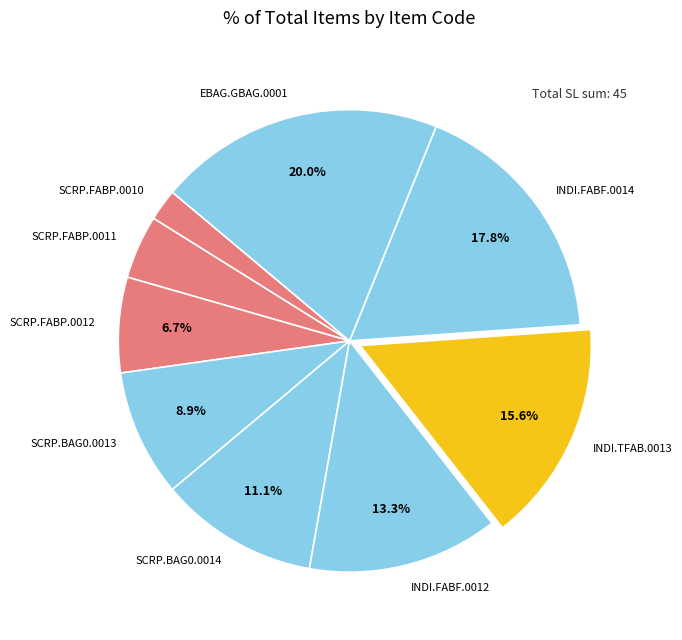

Rank the categories by value from highest to lowest.

EBAG.GBAG.0001, INDI.FABF.0014, INDI.TFAB.0013, INDI.FABF.0012, SCRP.BAG0.0014, SCRP.BAG0.0013, SCRP.FABP.0012, SCRP.FABP.0011, SCRP.FABP.0010